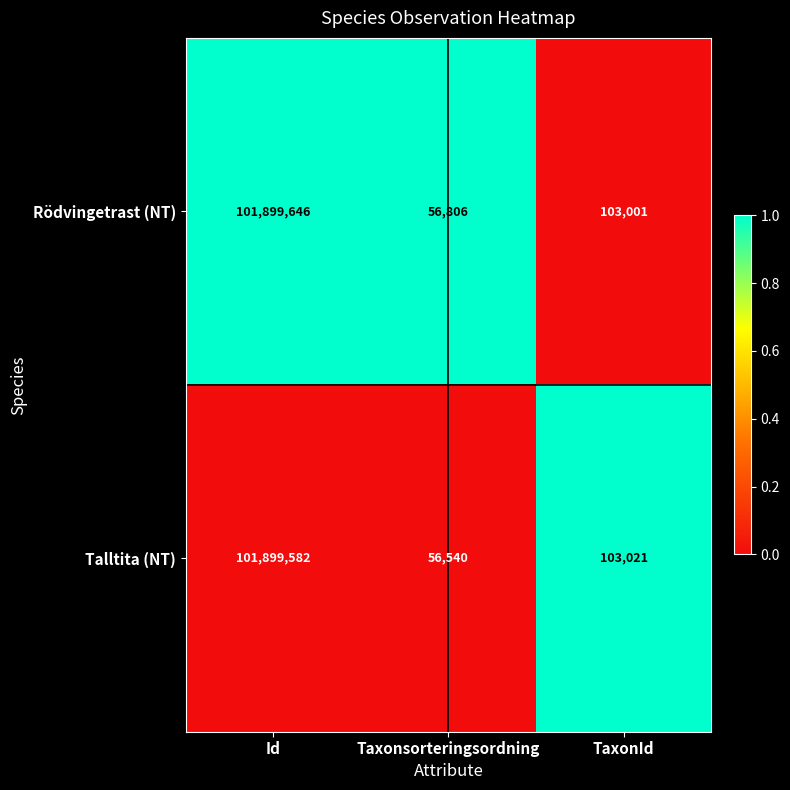

What is the total value across all series at Id?

203799228